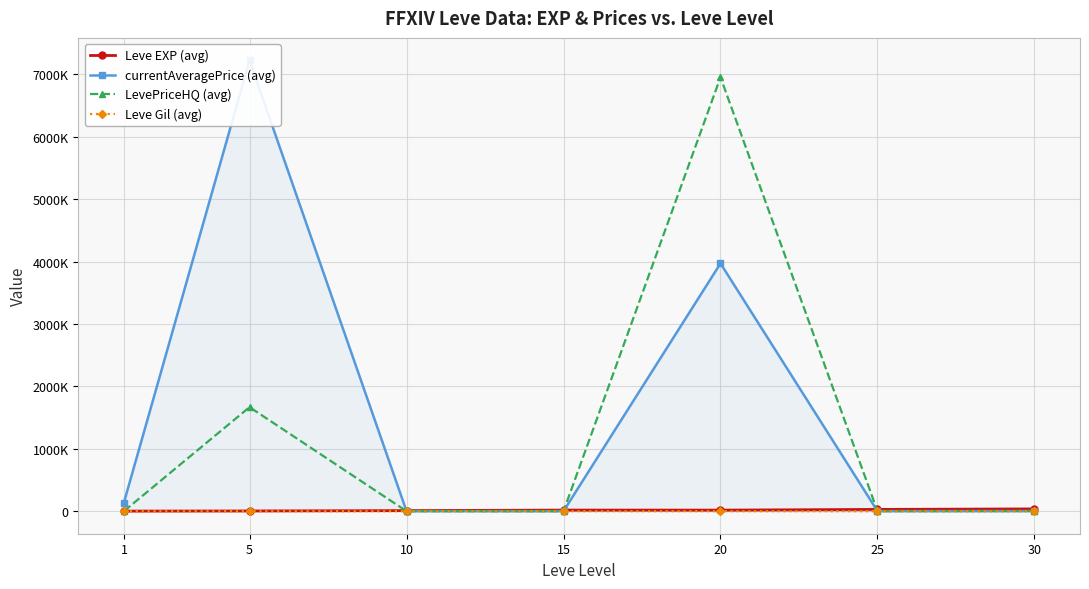

True or false: Leve Gil (avg) and Leve EXP (avg) cross at least once.

False